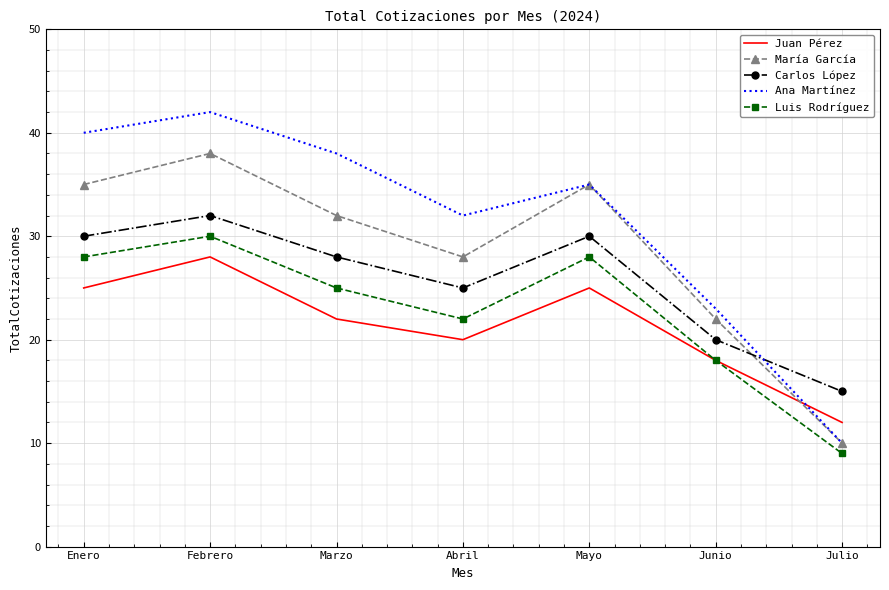

Which series changed the most between Junio and Julio?

Ana Martínez